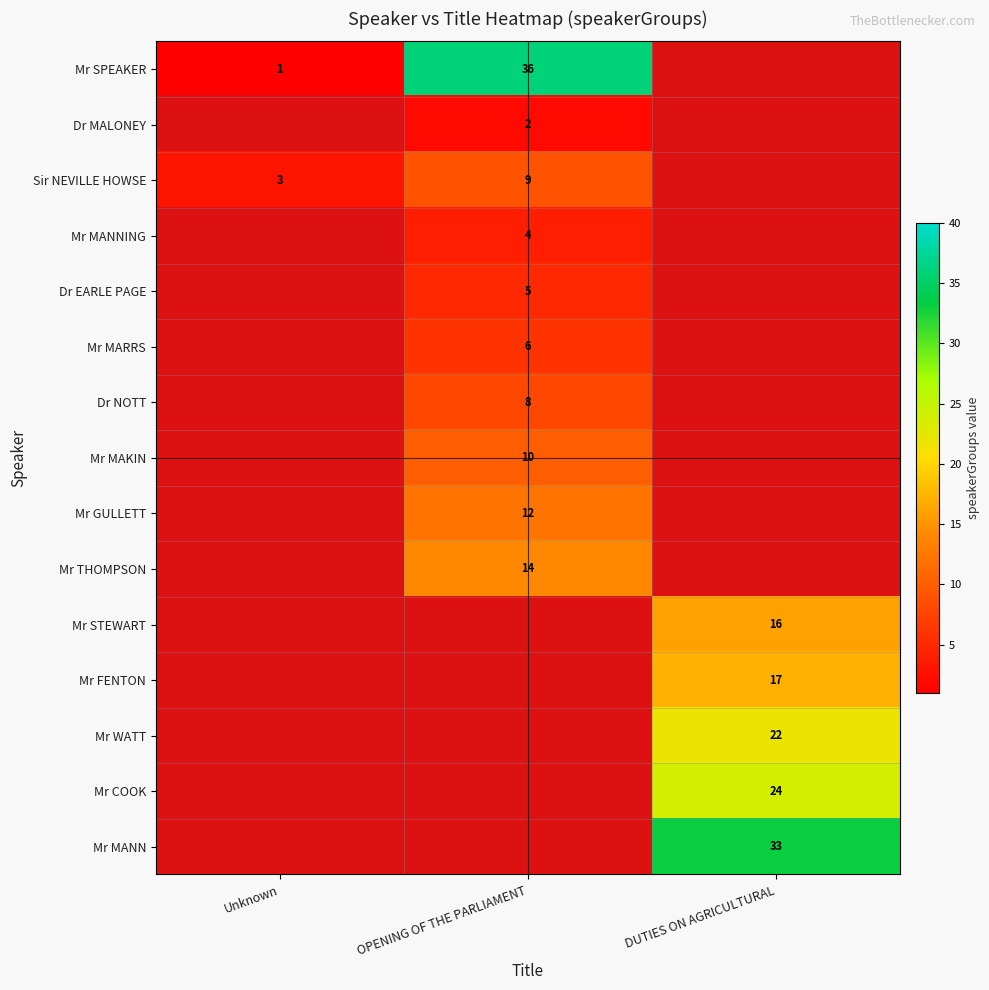

The value of Mr WATT at DUTIES ON AGRICULTURAL is 30.6. True or false?

False